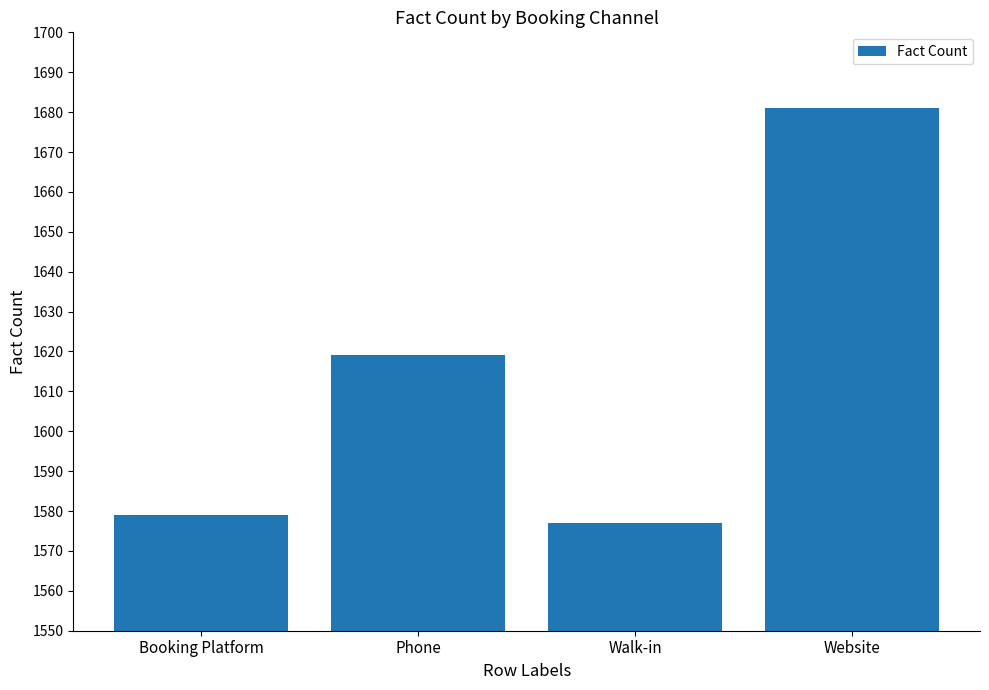

Which has a higher value, Phone or Website?

Website